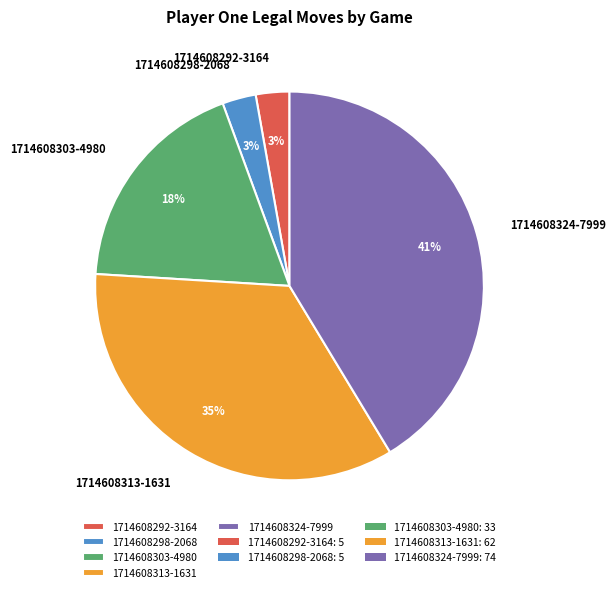

Do 1714608298-2068 and 1714608324-7999 together represent more than half of the pie?

No